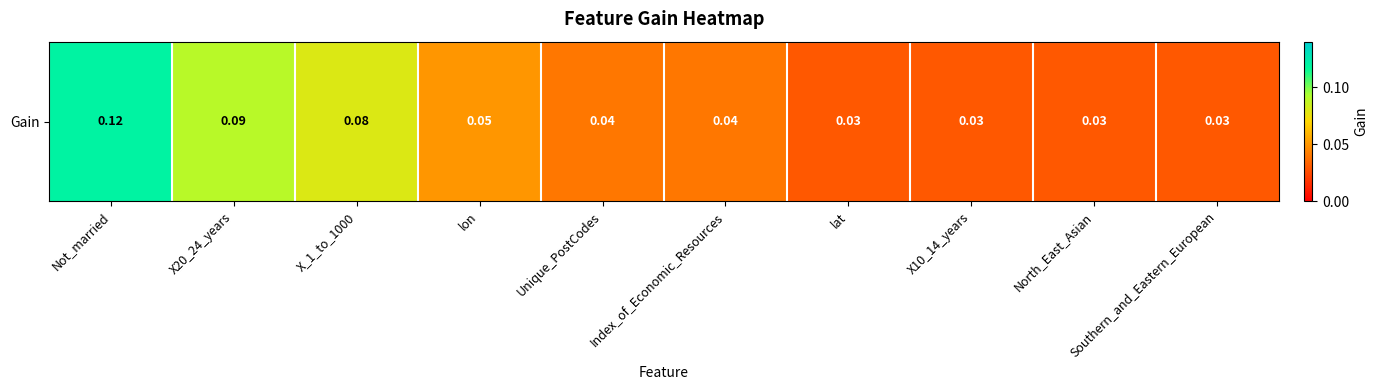

What is the sum of the values at X10_14_years and X_1_to_1000?

0.1